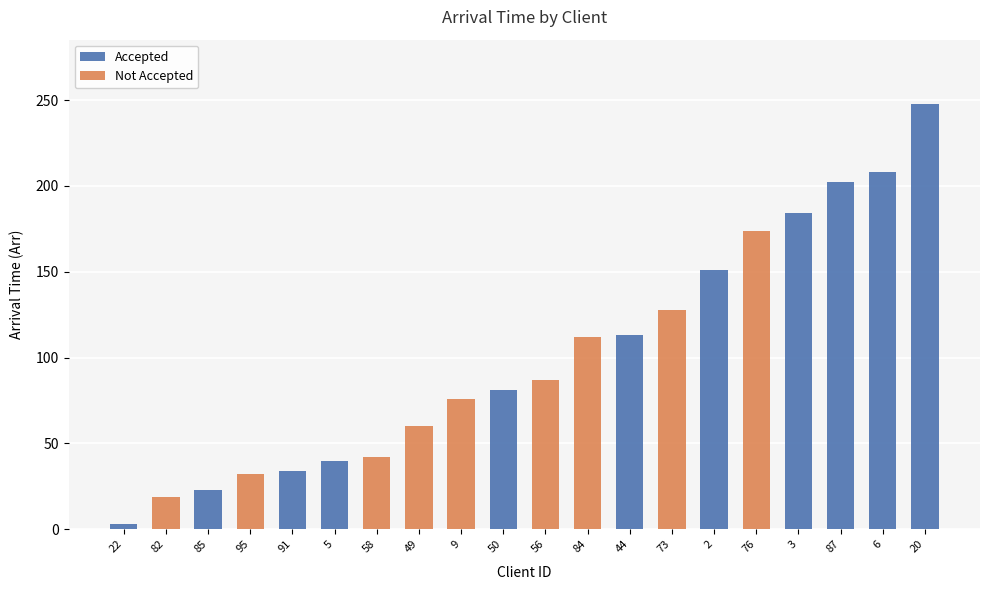

The Accepted series shows 248 at 20. True or false?

True